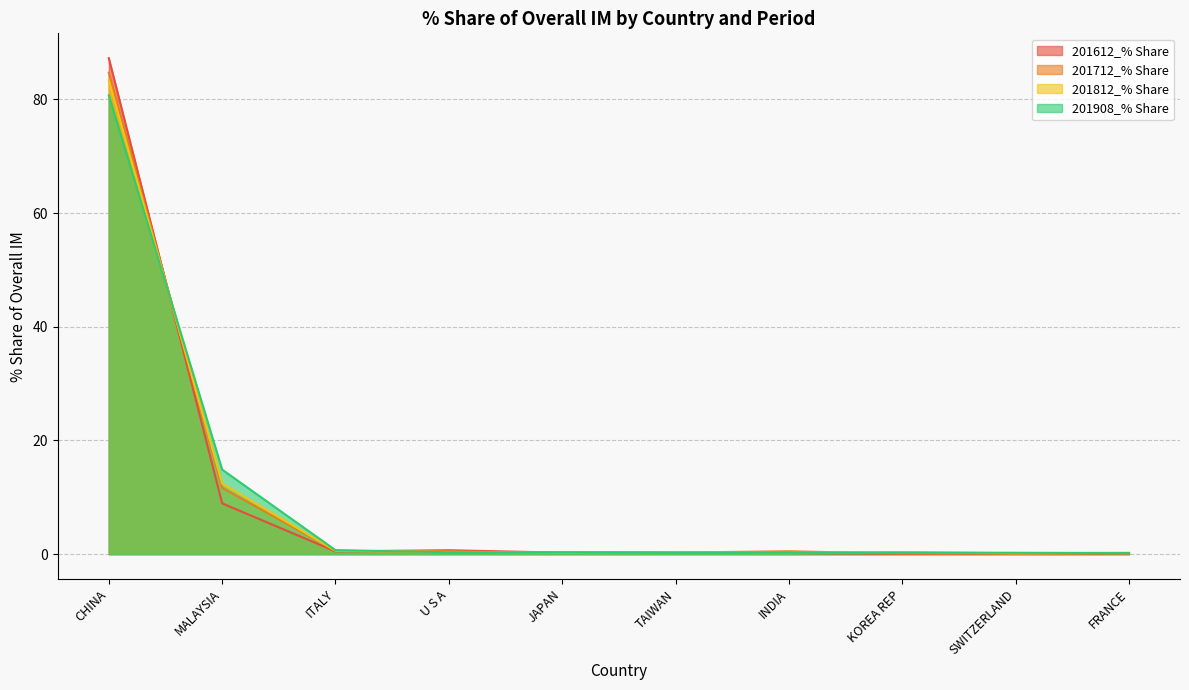

Rank the categories by 201712_% Share value from lowest to highest.

SWITZERLAND, KOREA REP, FRANCE, JAPAN, TAIWAN, U S A, INDIA, ITALY, MALAYSIA, CHINA